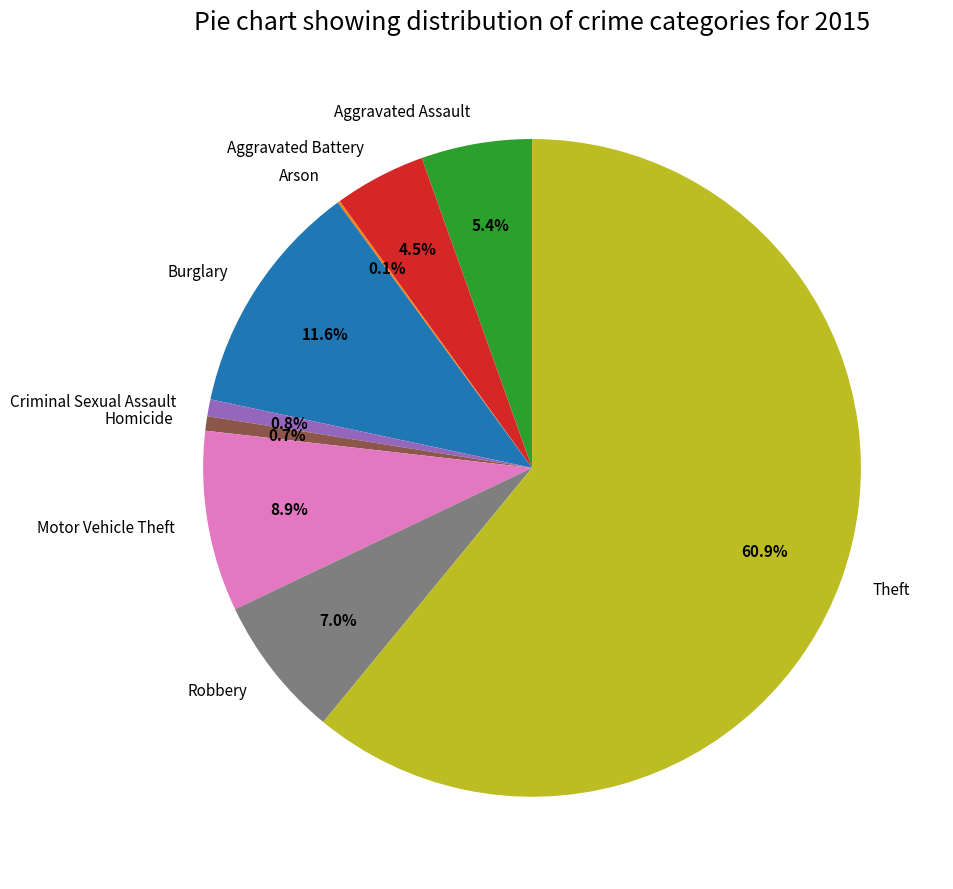

Between Robbery and Aggravated Assault, which is larger?

Robbery